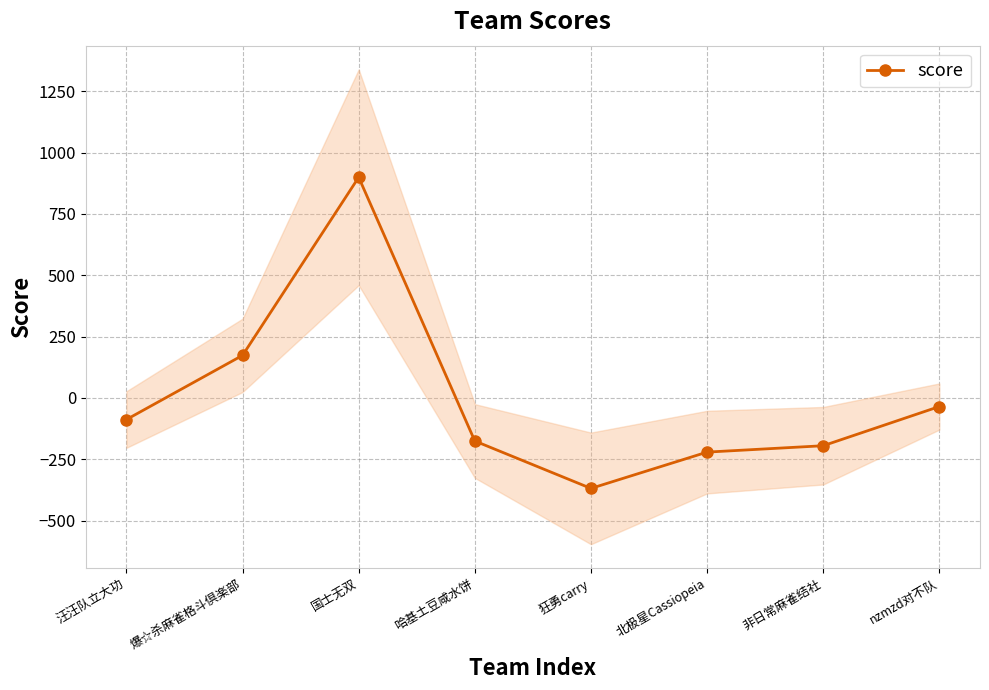

Which category has the highest value across all series?

国士无双